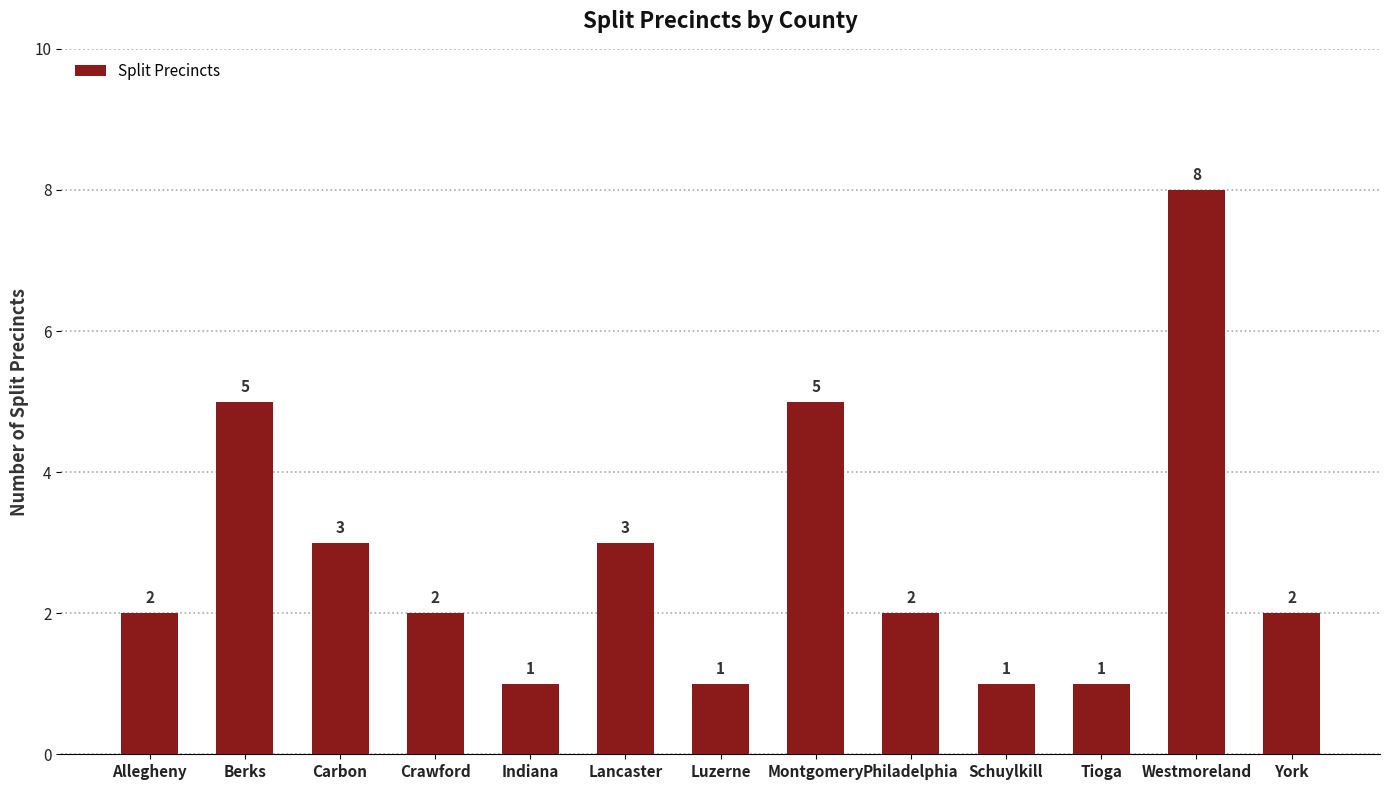

Which label corresponds to the largest value in the chart?

Westmoreland